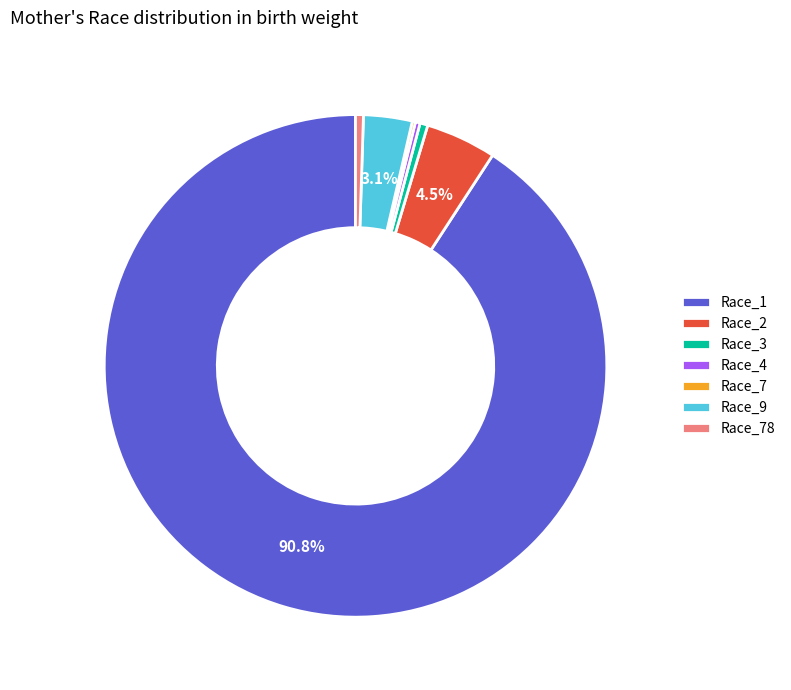

Which has a higher value, Race_4 or Race_1?

Race_1